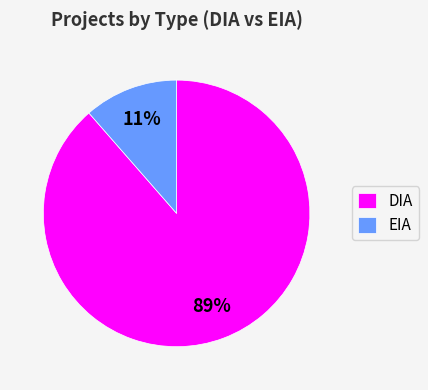

Which category has the biggest portion of the pie?

DIA